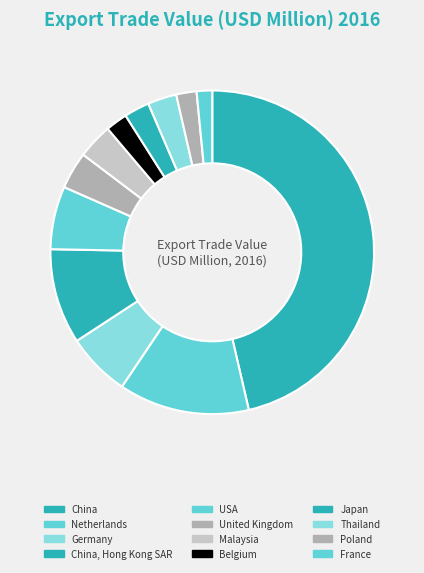

The Germany slice represents 6% of the pie. True or false?

True